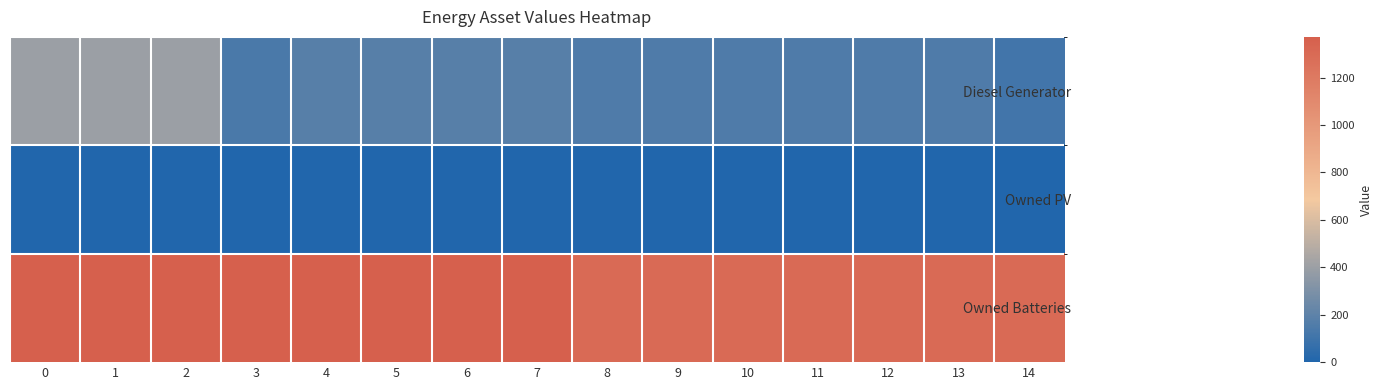

List the series in order of their overall mean, highest first.

Owned Batteries, Diesel Generator, Owned PV